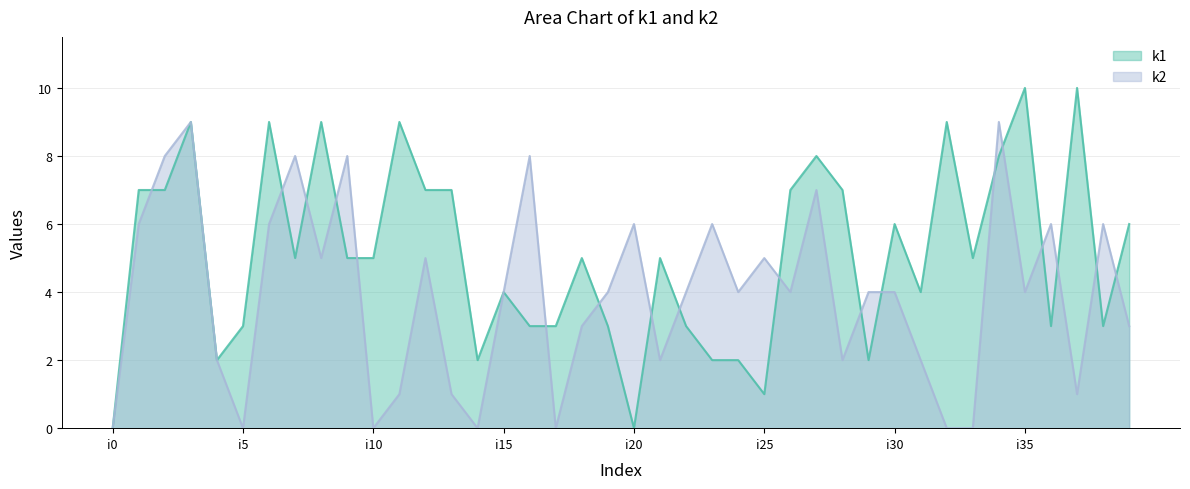

What is the sum of the k1 values at i23 and i32?

11